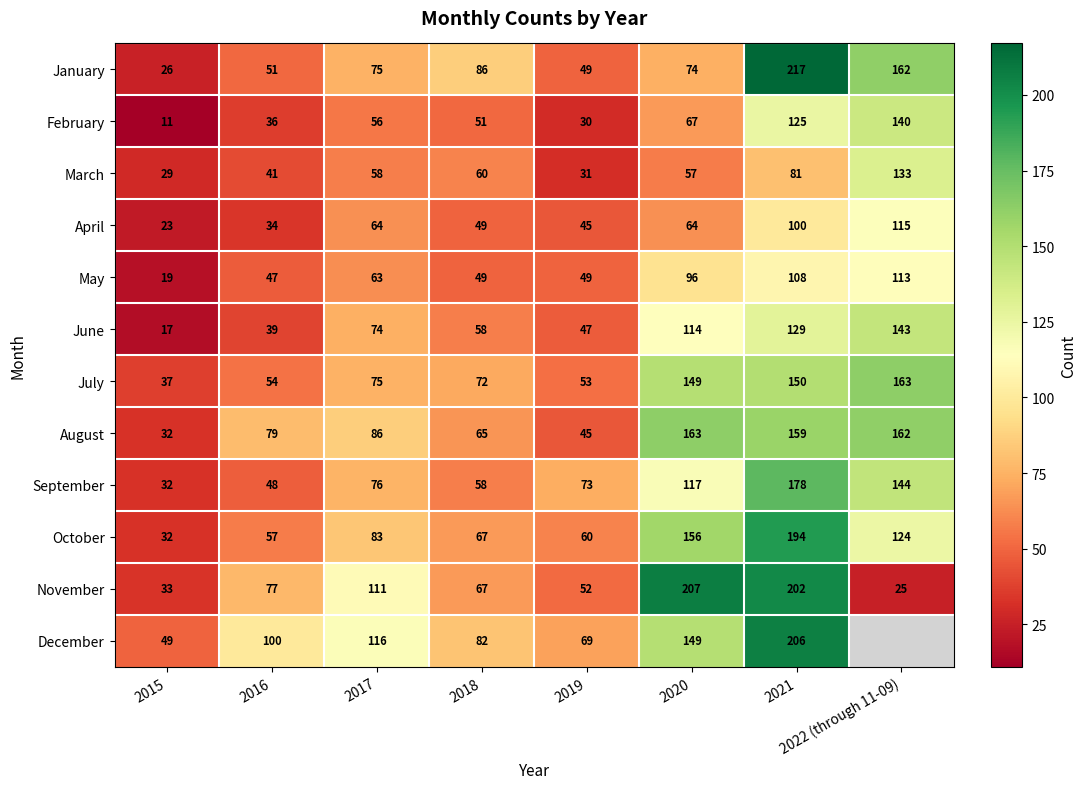

What is the greatest value displayed?

217.0